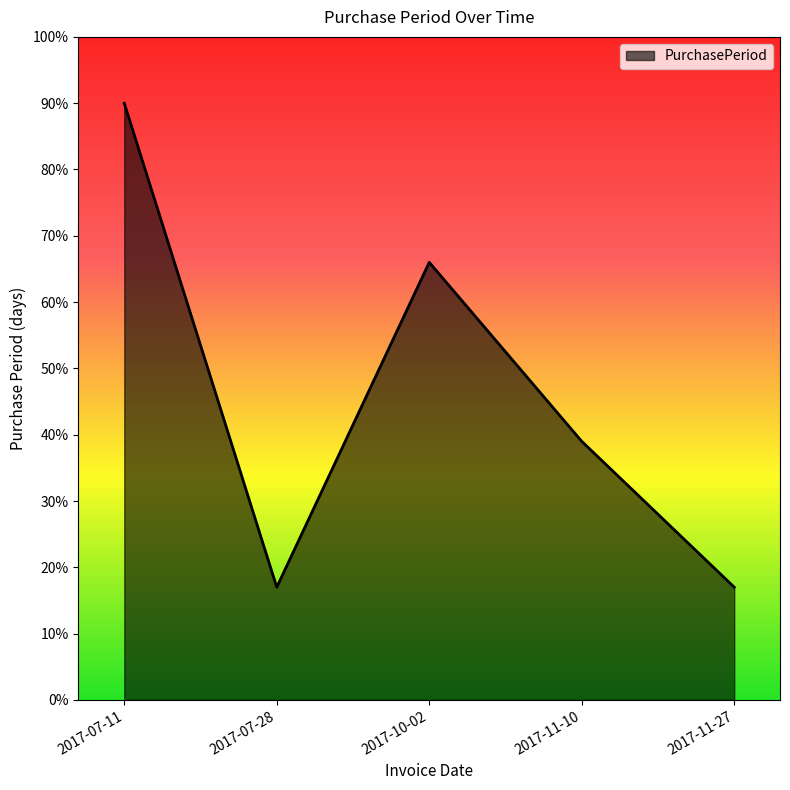

What position from the left is 2017-11-27?

5